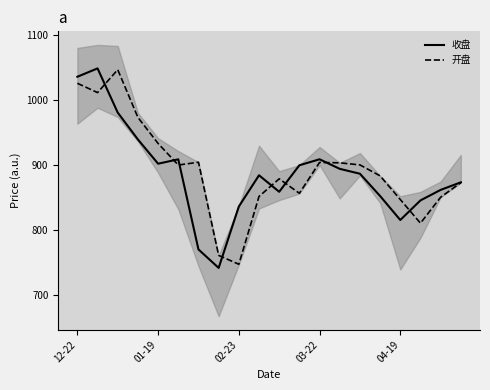

What is the label of the 20th point from the right?

12-22